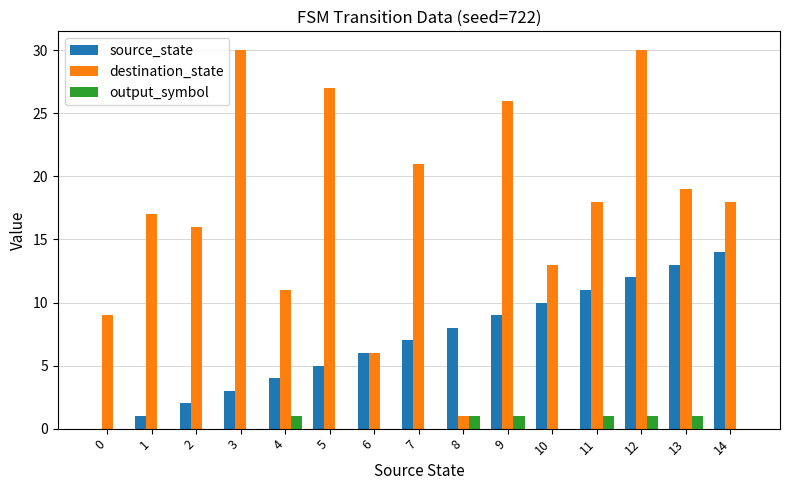

How many groups of bars are there?

15